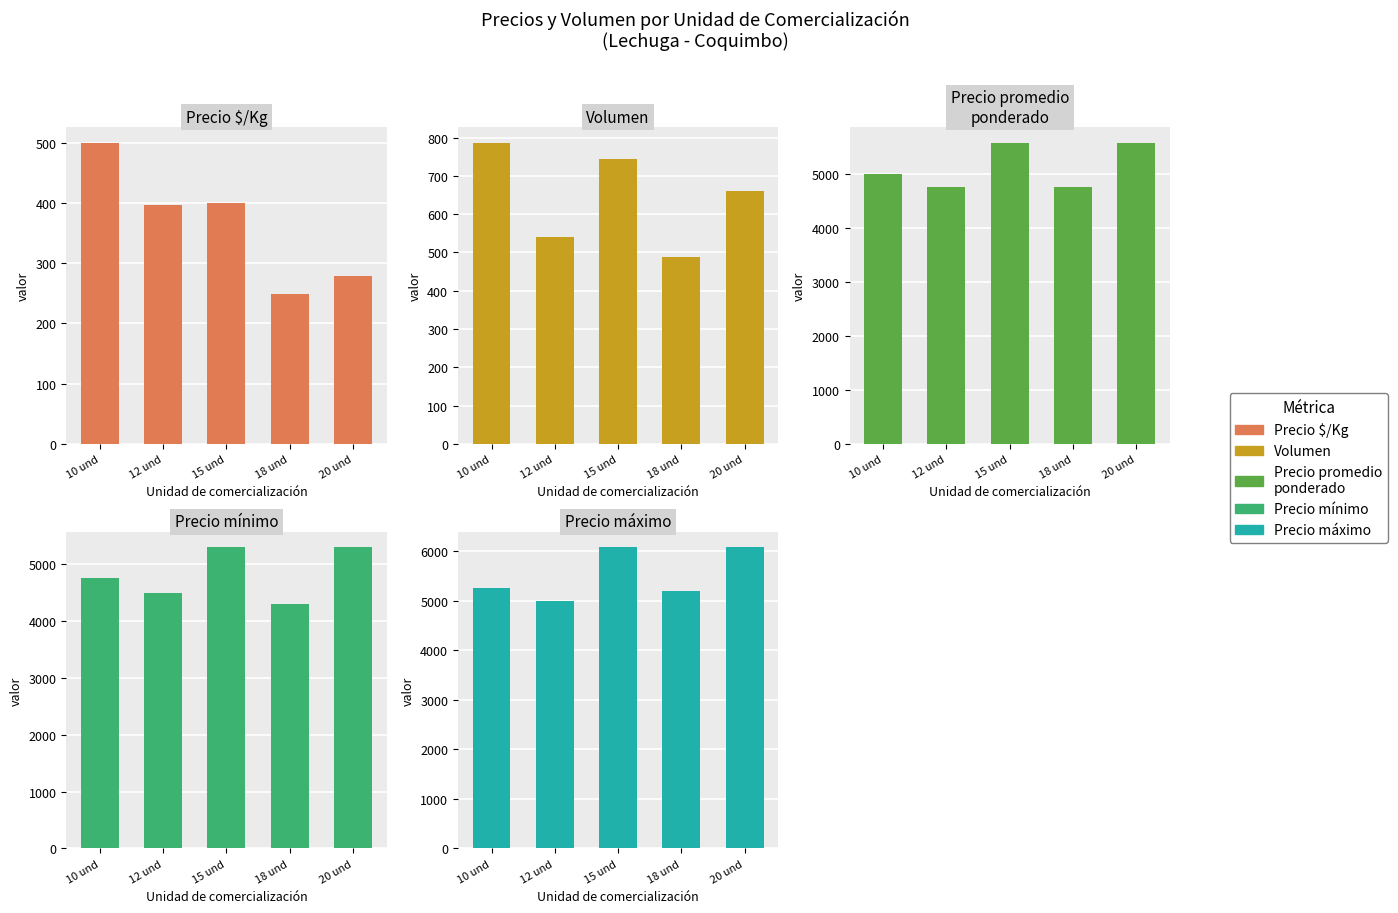

At which label does Volumen reach its peak?

10 und